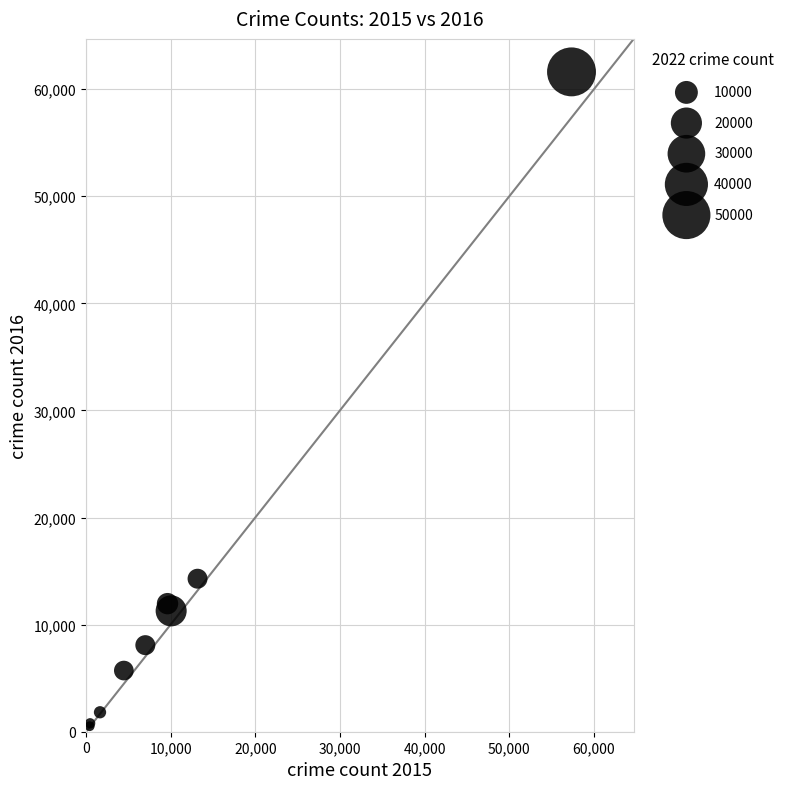

What Y value in the scatter plot is closest to 31066?

14289